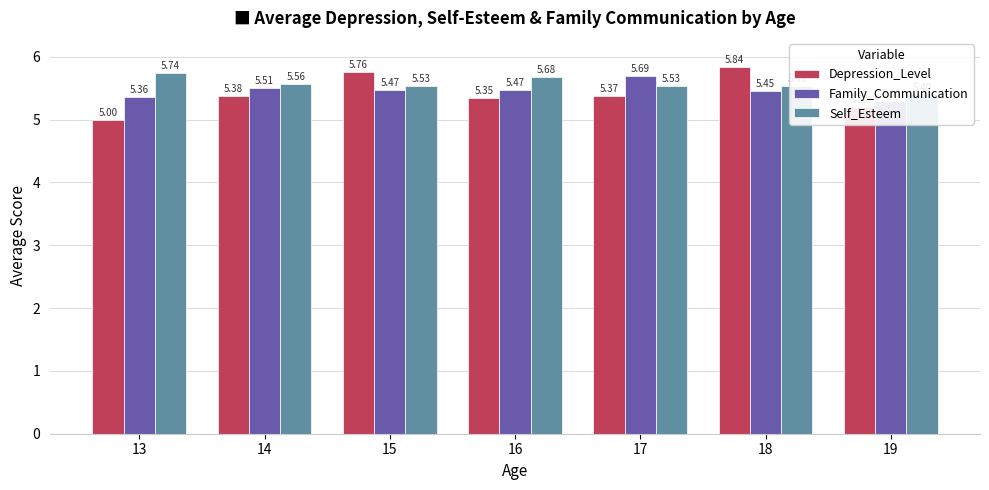

List the series in order of their peak value, lowest first.

Family_Communication, Self_Esteem, Depression_Level